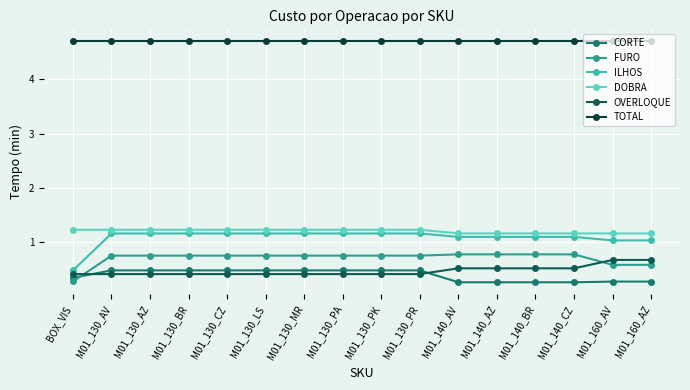

Which series has the widest spread of values?

ILHOS